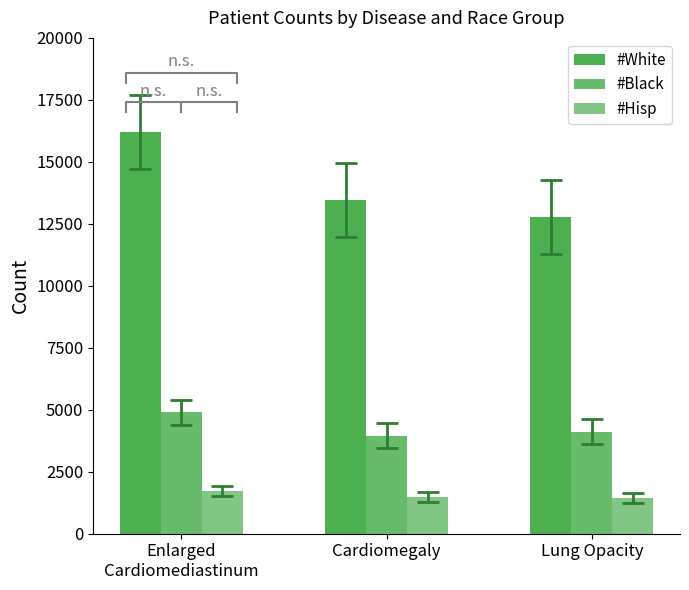

What is the total value across all series at Enlarged
Cardiomediastinum?

22829